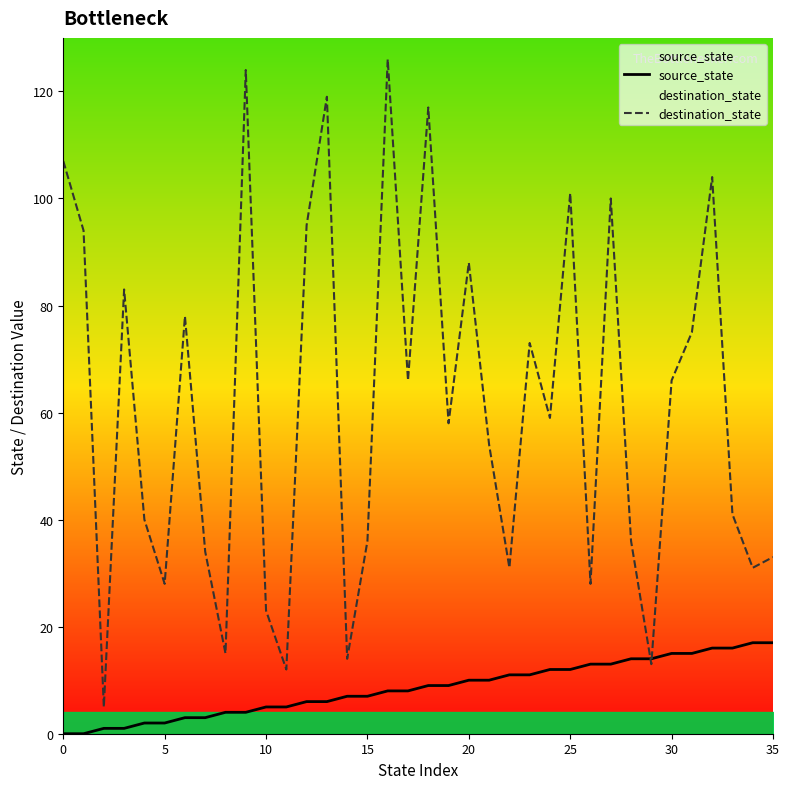

How many lines are shown in the chart?

2